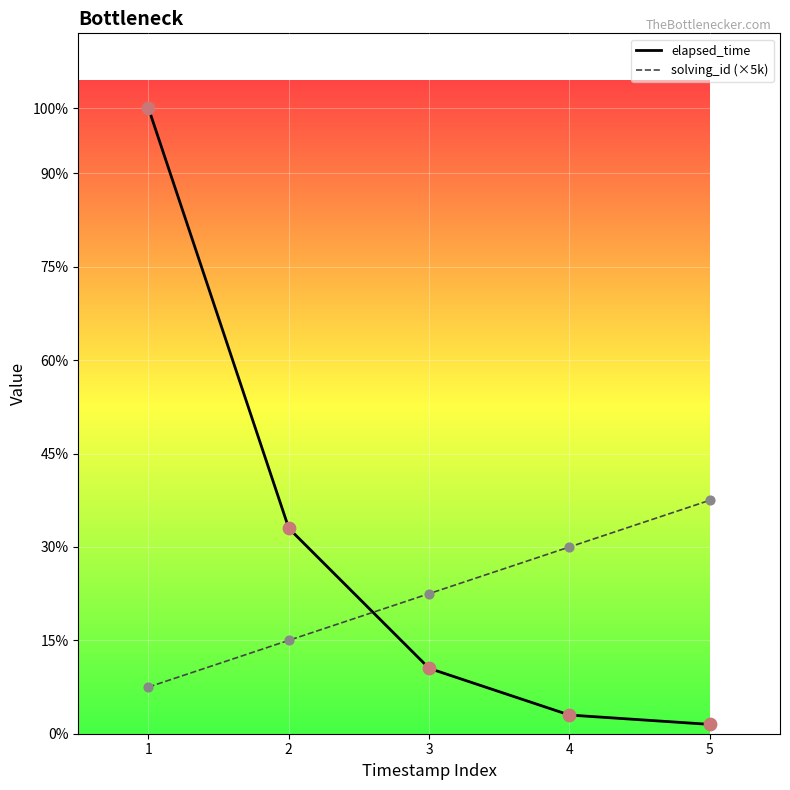

At how many categories does at least one series exceed 57470?

1